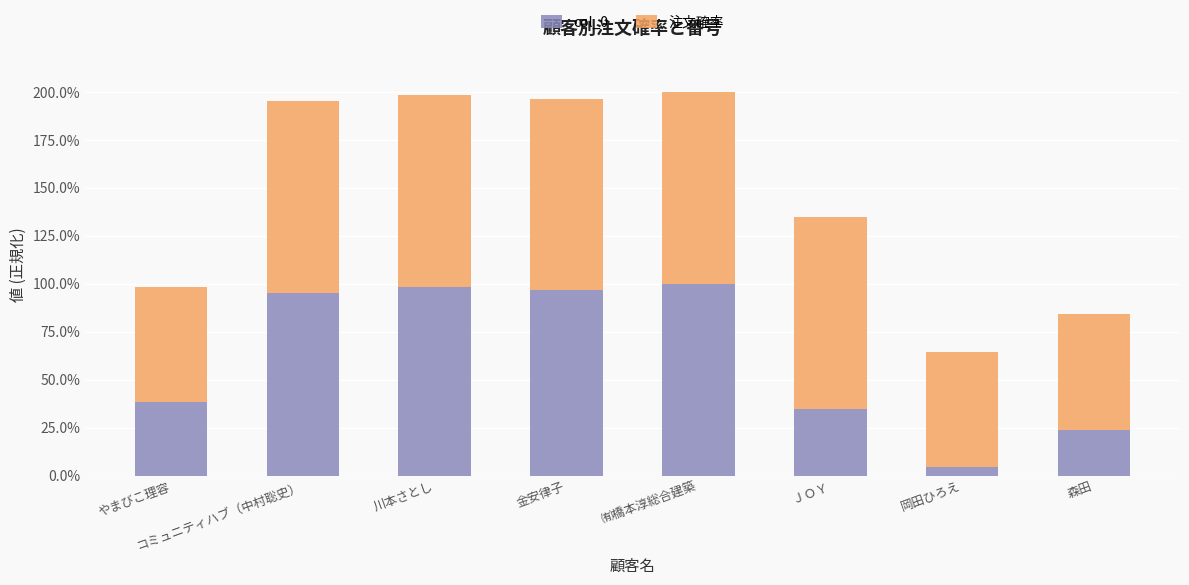

Are the bars horizontal?

No